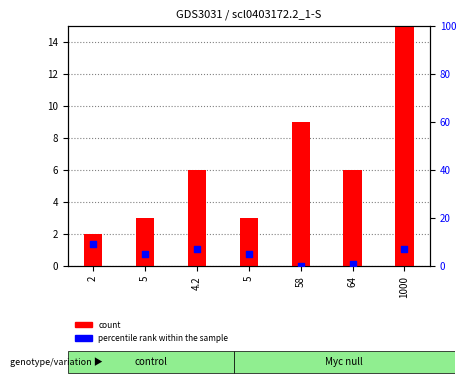

Which series has the largest total across all categories?

count